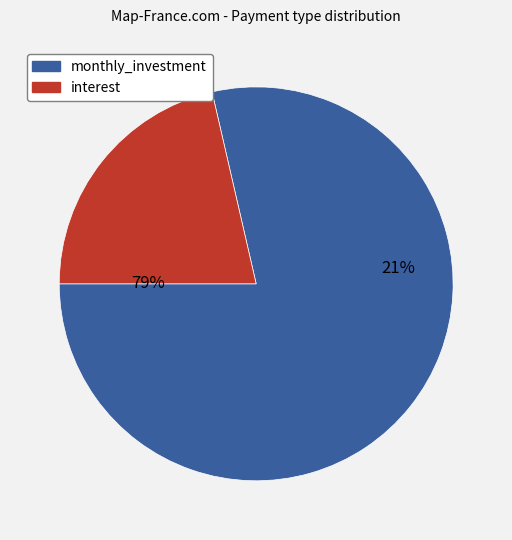

What is the total percentage of monthly_investment and interest?

100.0%